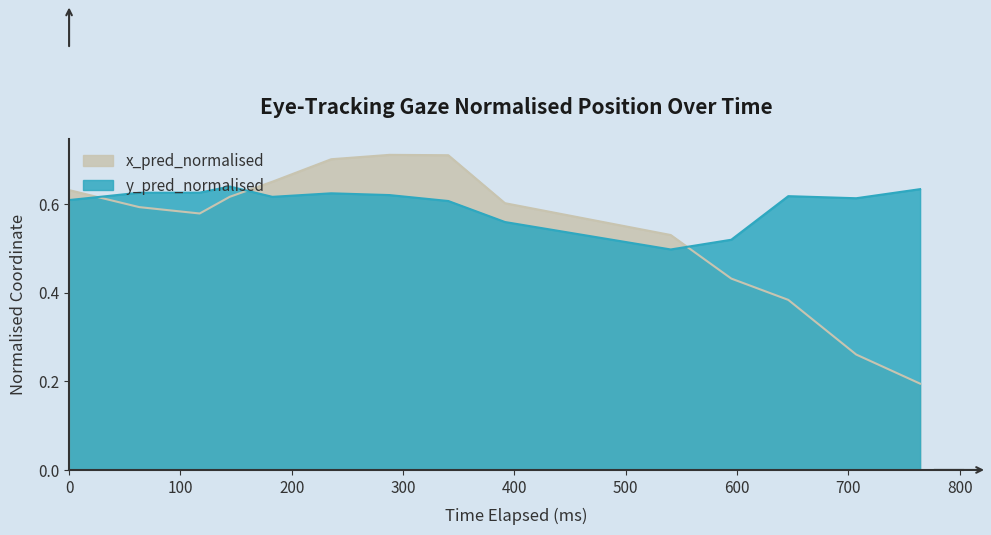

How many interior local valleys does the y_pred_normalised series have?

3